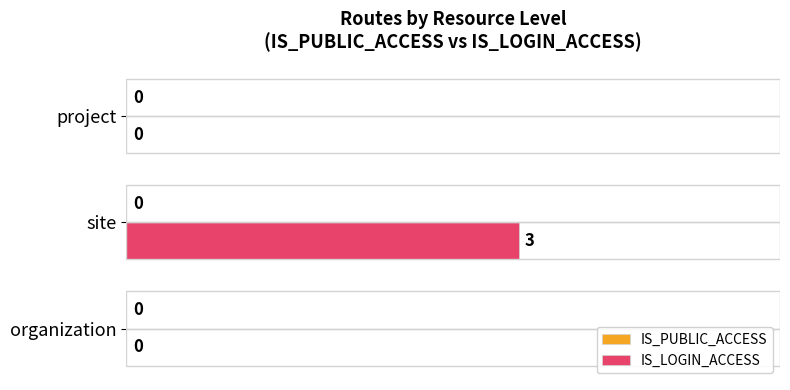

What is the sum of the values at organization and site?

3